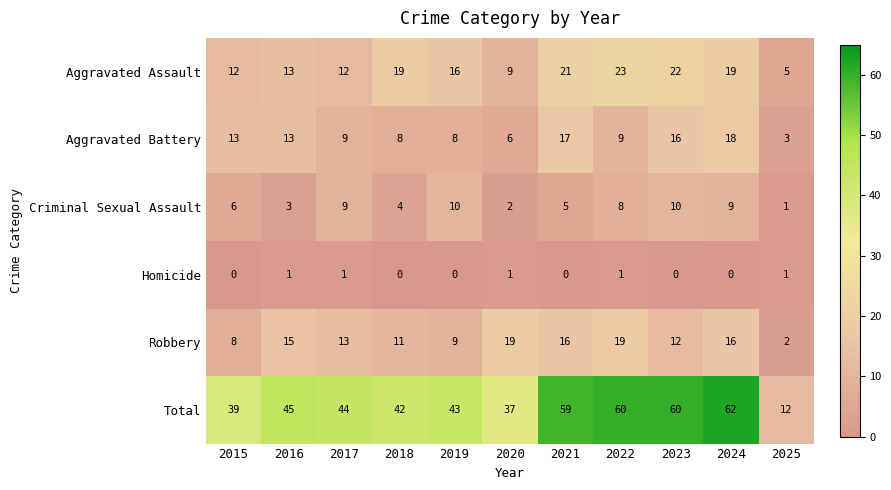

Which series has the widest spread of values?

Total